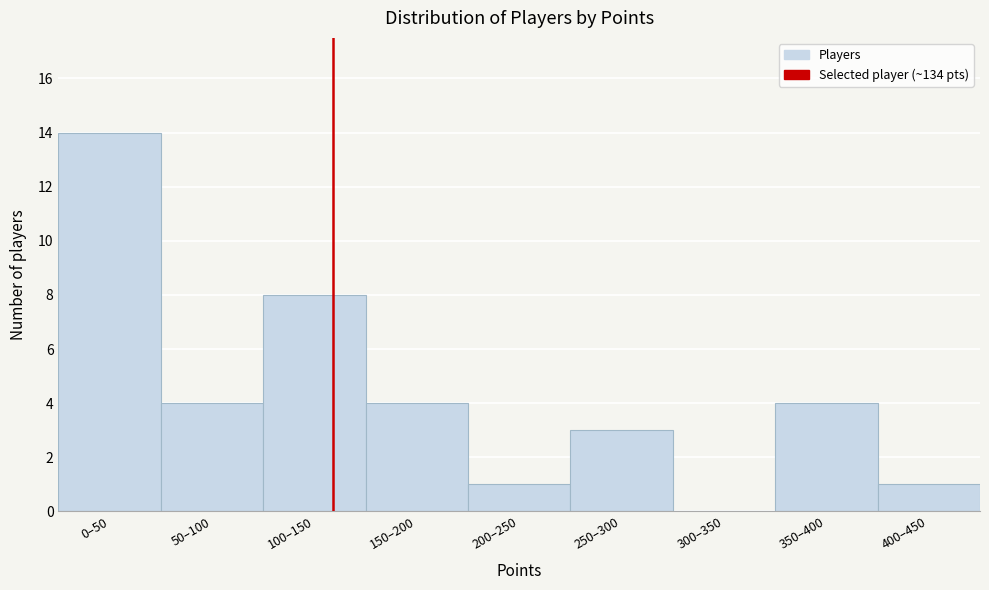

Reading left to right, transcribe all the data shown in this chart.

0–50=14	50–100=4	100–150=8	150–200=4	200–250=1	250–300=3	300–350=0	350–400=4	400–450=1